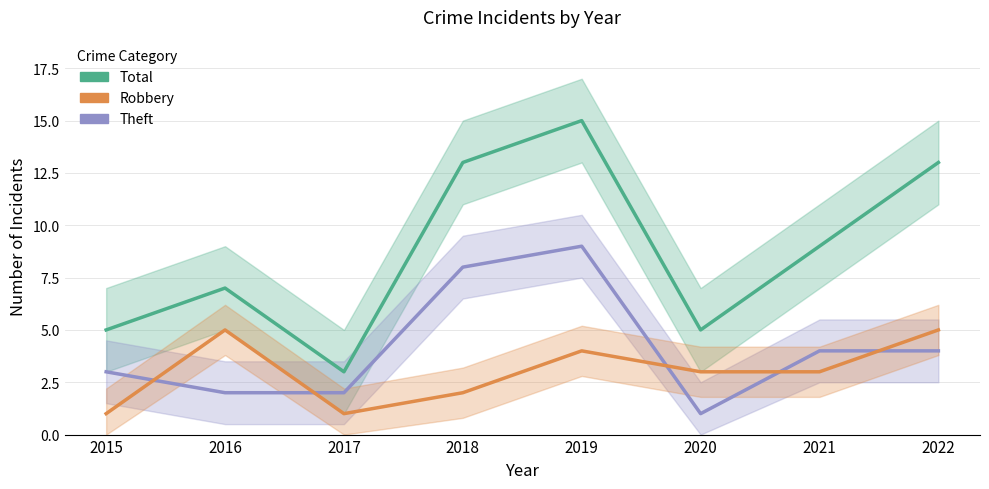

True or false: Total has more than 1 points higher than both neighbors.

True